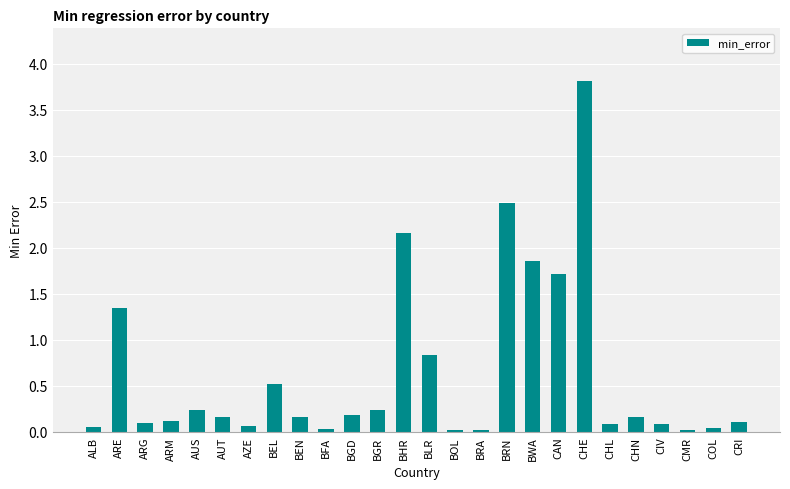

What is the difference between the values at BLR and ALB?

0.8